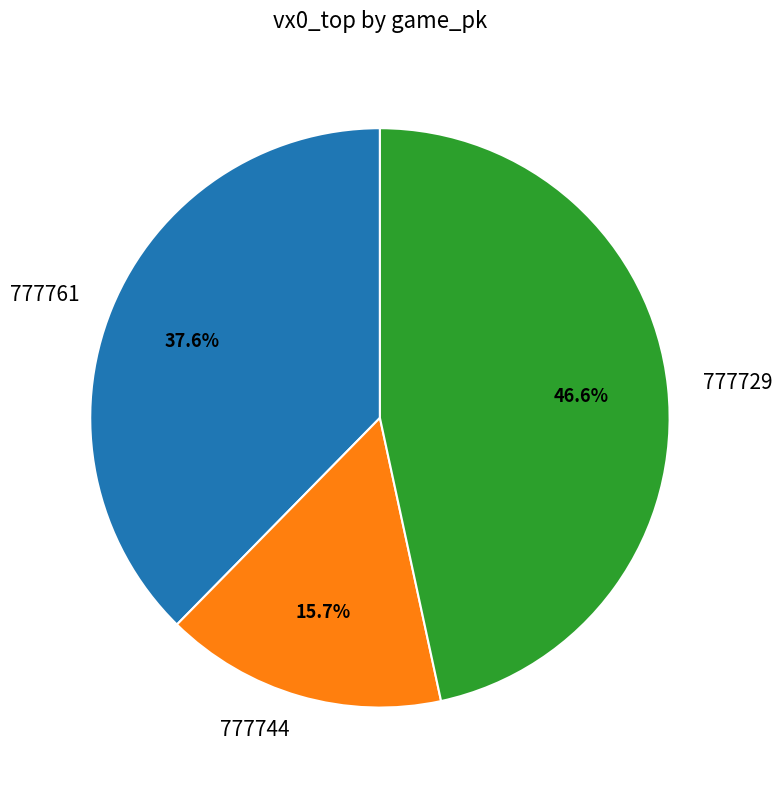

Is it true that 777761 is 45% of the pie?

False